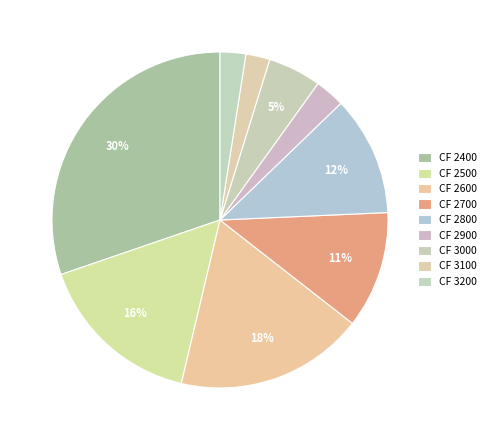

Count the number of slices in the pie.

9